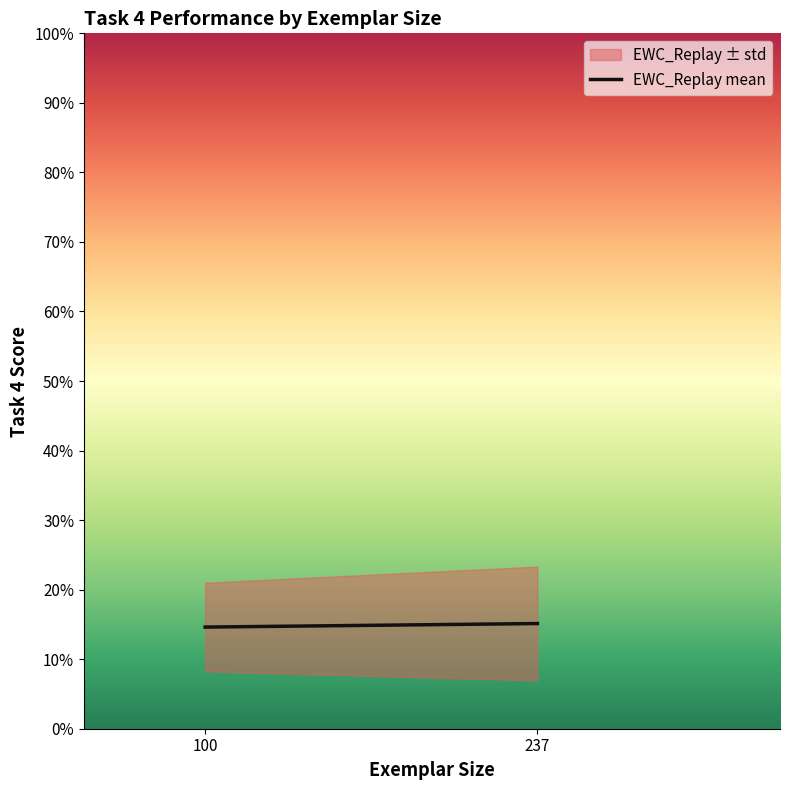

Does the chart display data point markers on the line(s)?

No